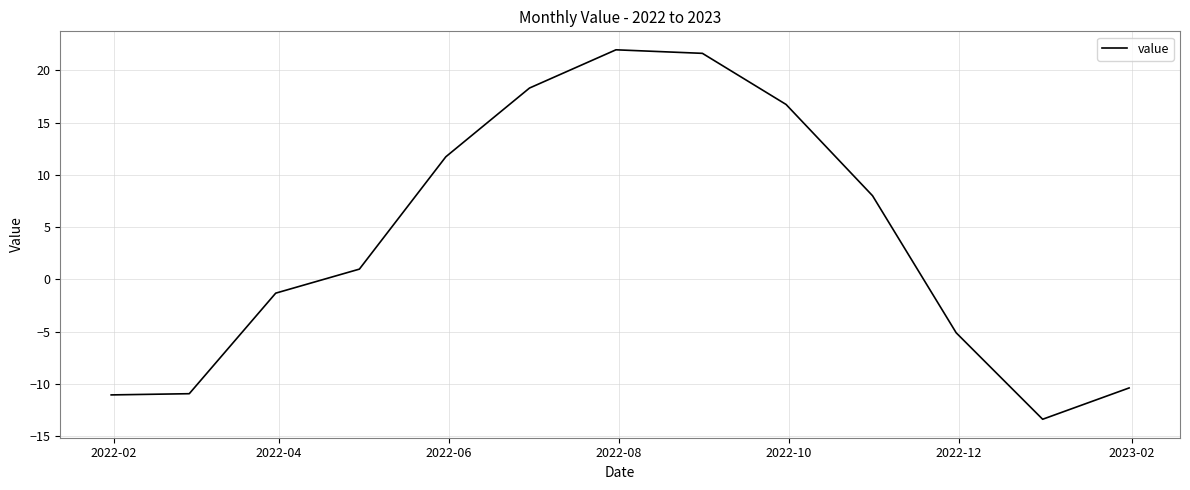

What is the sum of all values?

47.1